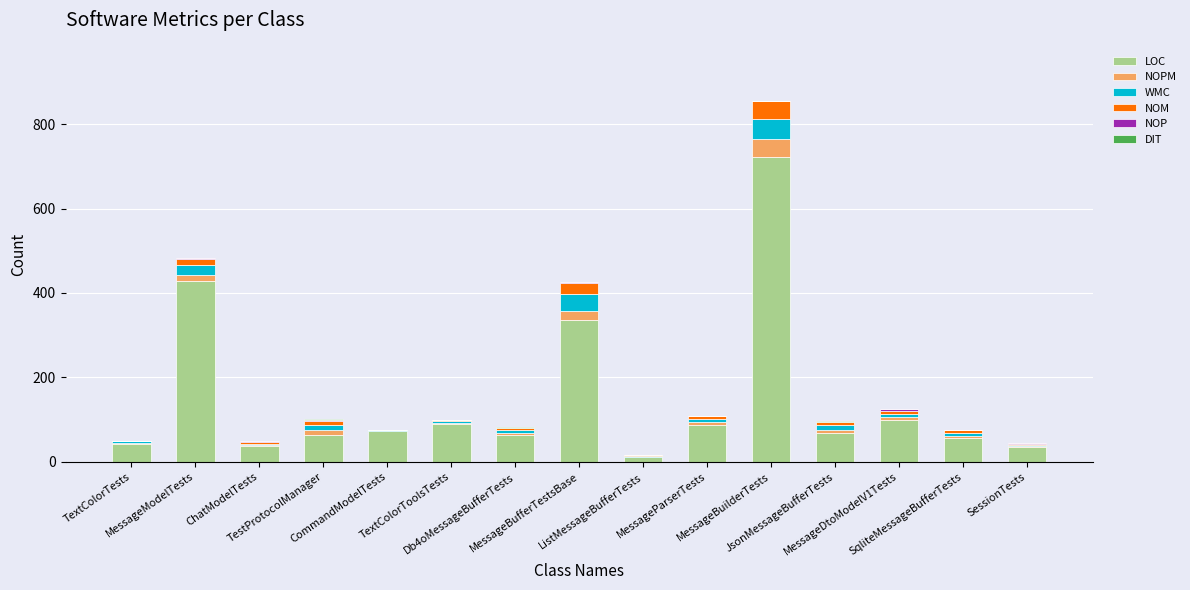

What is the highest value of the LOC series?

723